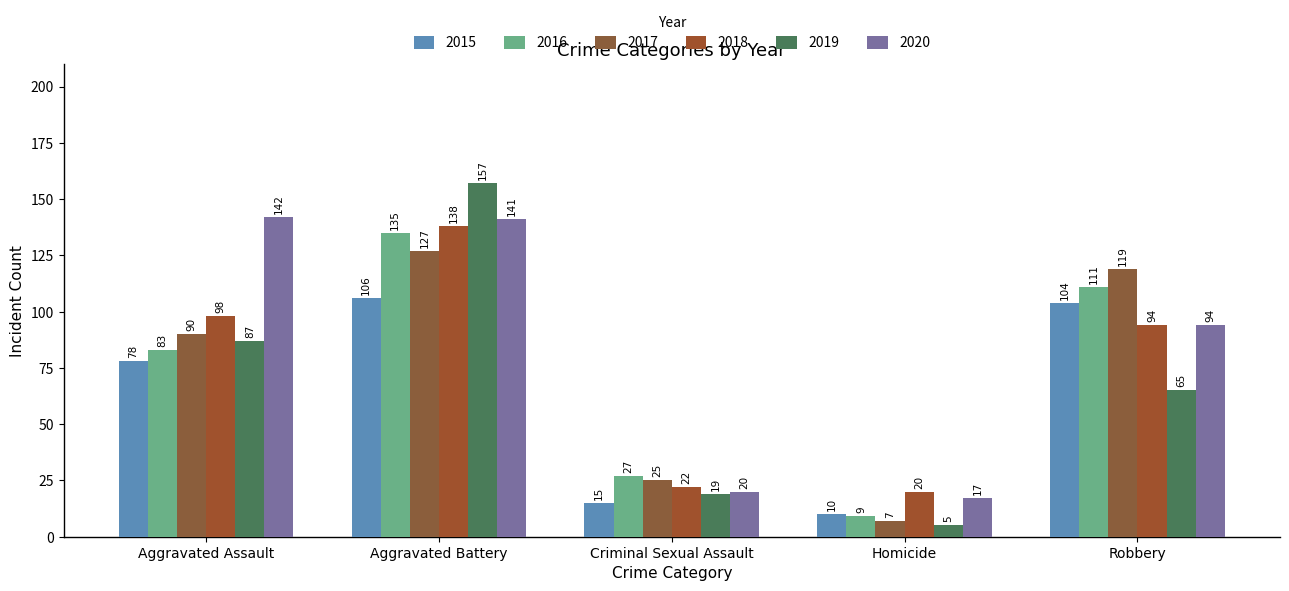

Does the chart contain any negative values?

No